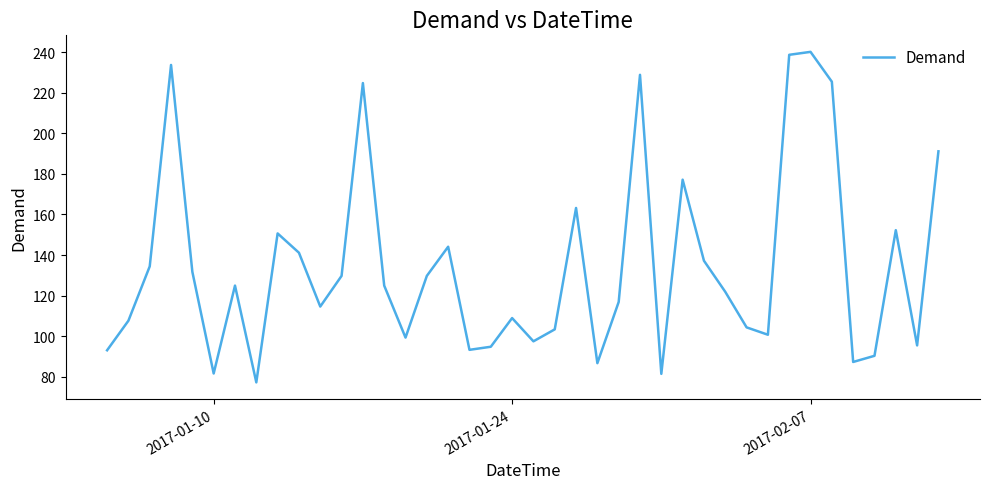

What is the greatest value displayed?

240.3